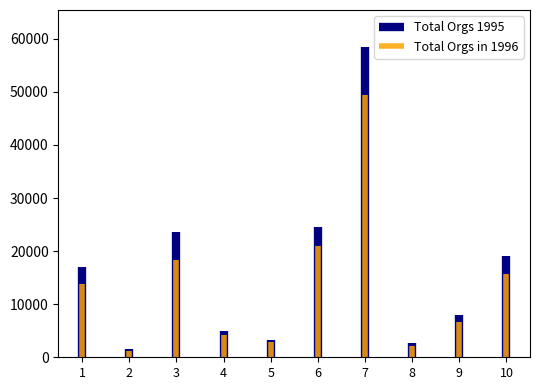

How many bars are there in each group?

2